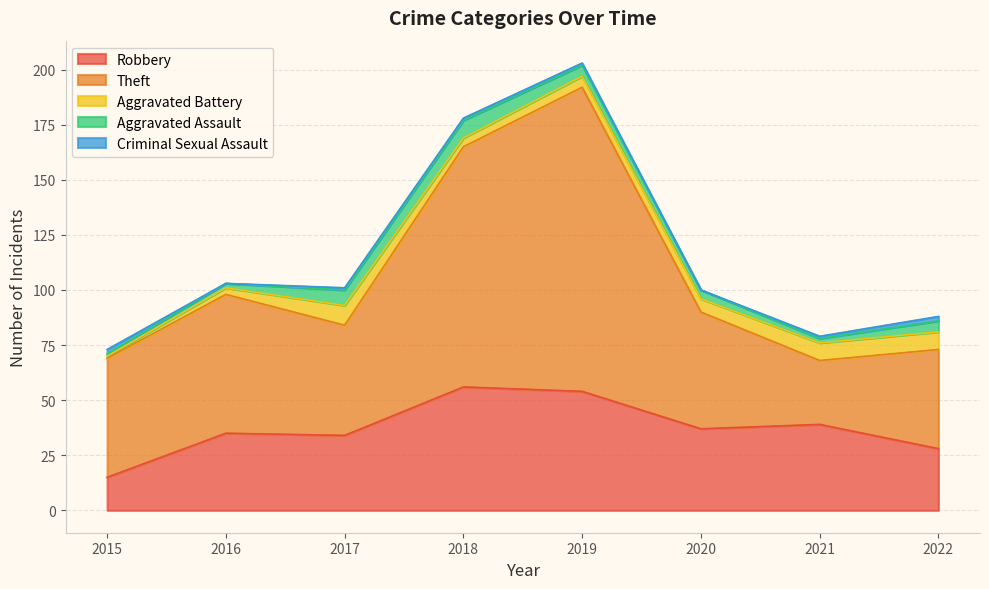

How many data points in Criminal Sexual Assault are less than 1?

2